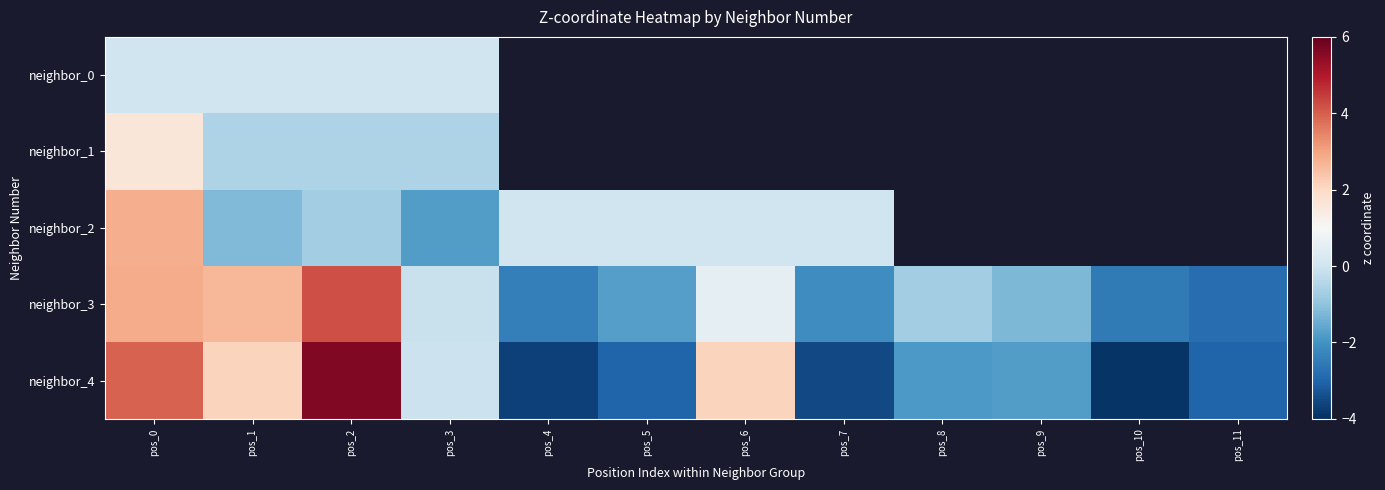

What is the difference between the second highest and minimum values in the neighbor_4 series?

7.8